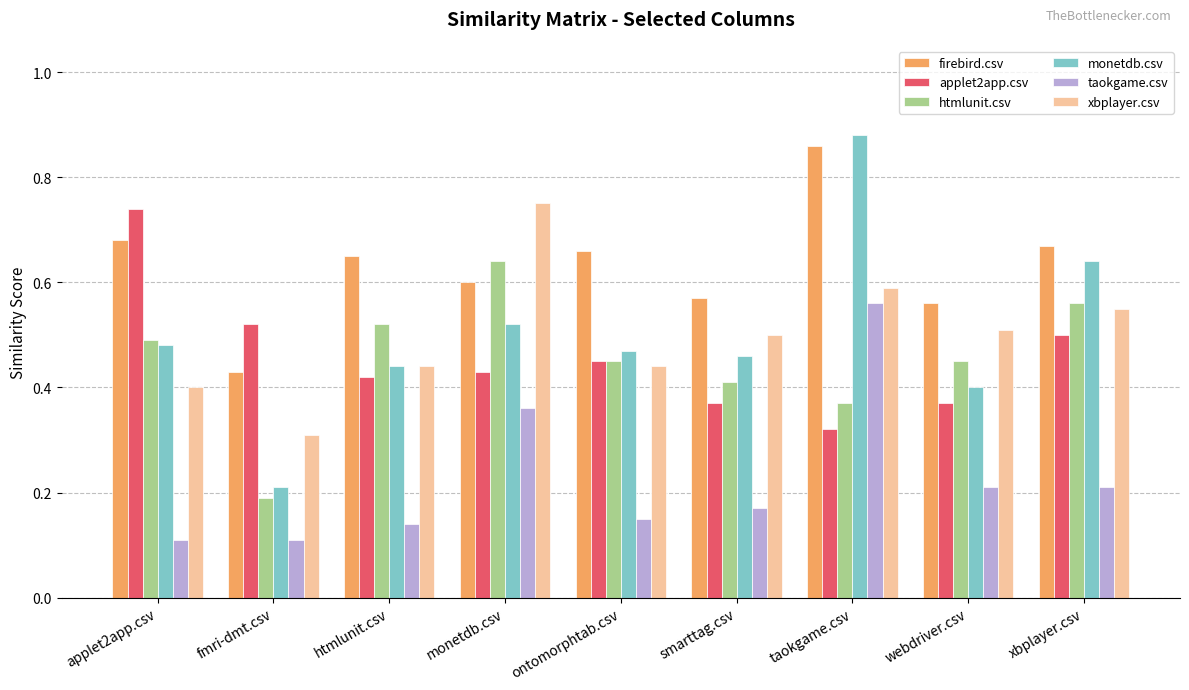

At which label does htmlunit.csv reach its minimum?

fmri-dmt.csv